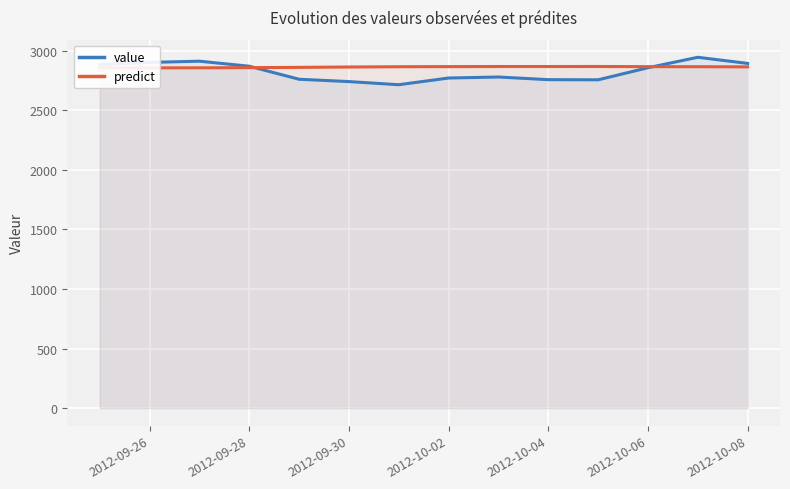

Reading left to right, what are all the values shown in this chart?

value: 2885.2	2902.7	2912.8	2870.7	2761.2	2741.6	2715.2	2771.5	2780.0	2757.7	2756.4	2857.9	2945.6	2894.2
predict: 2857.5	2856.7	2857.2	2858.6	2861.0	2864.1	2866.3	2867.1	2868.0	2868.0	2868.2	2866.8	2866.5	2865.2